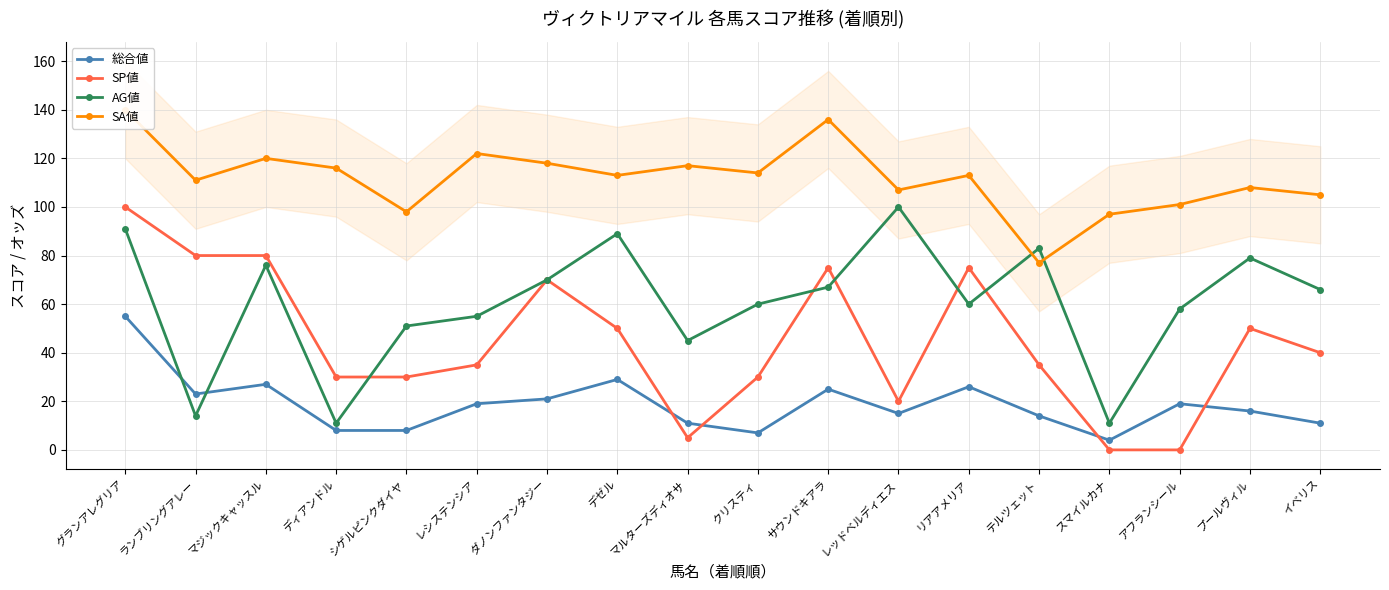

How many values in the SA値 series are below 113?

8